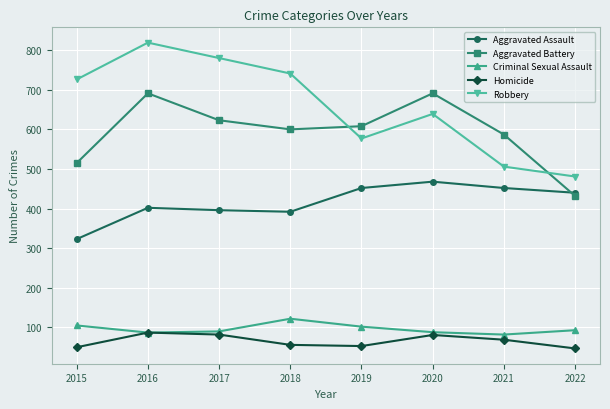

At how many categories does at least one series exceed 568?

7